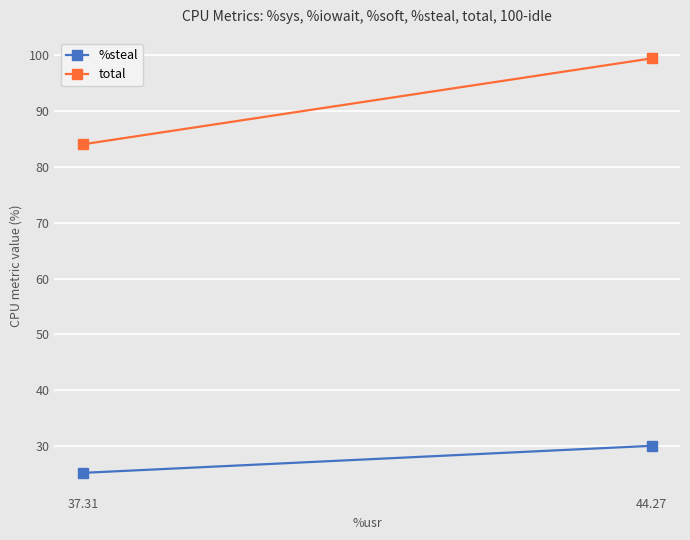

At how many categories does at least one series exceed 75?

2